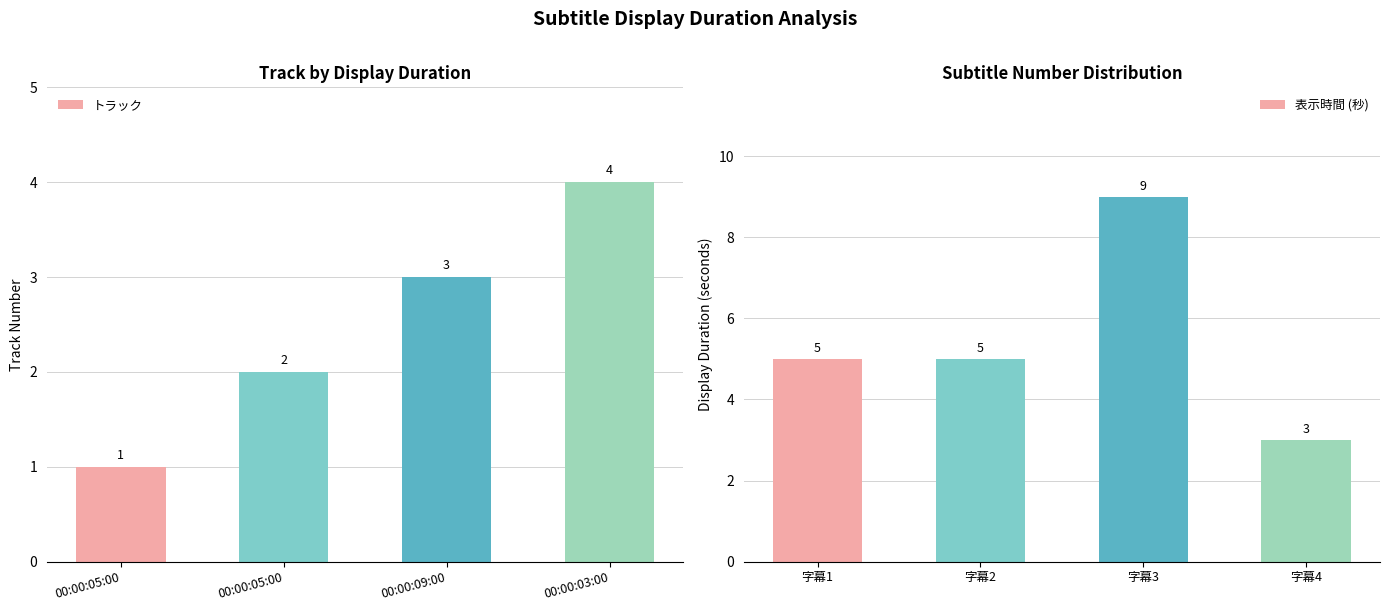

What is the average value of the トラック series?

2